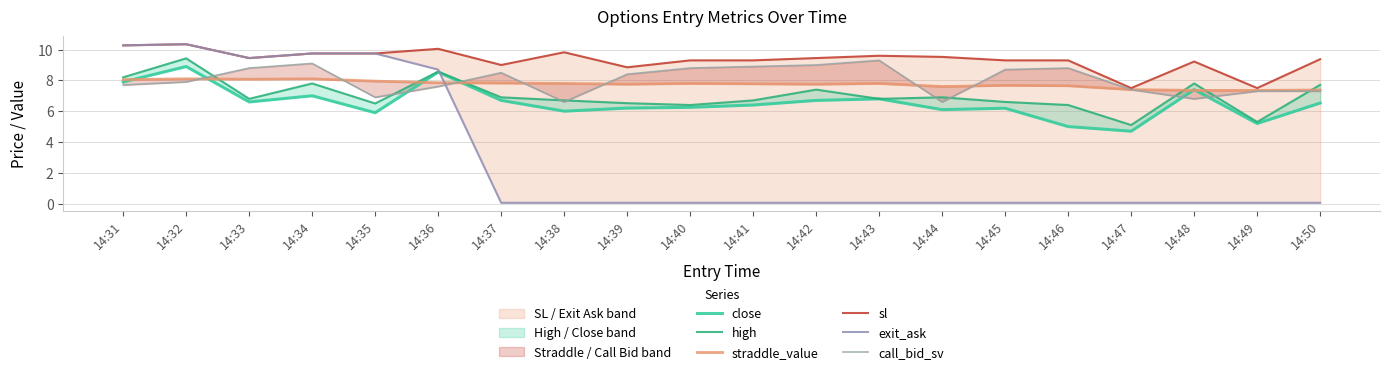

What is the value of the straddle_value point at the 1st from the left?

8.1